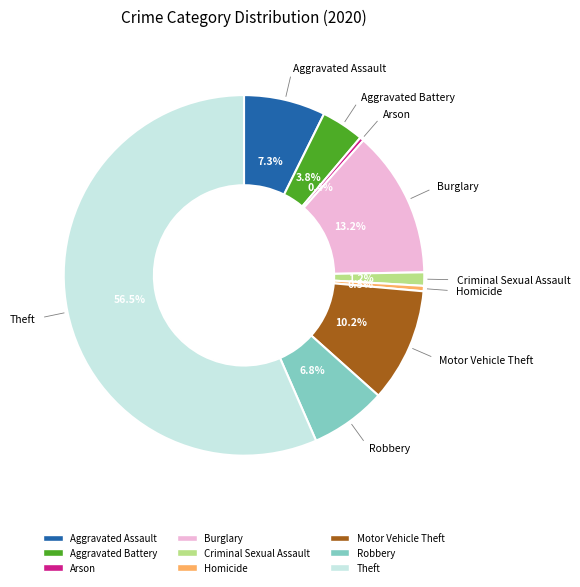

Which slice represents more than half of the pie?

Theft